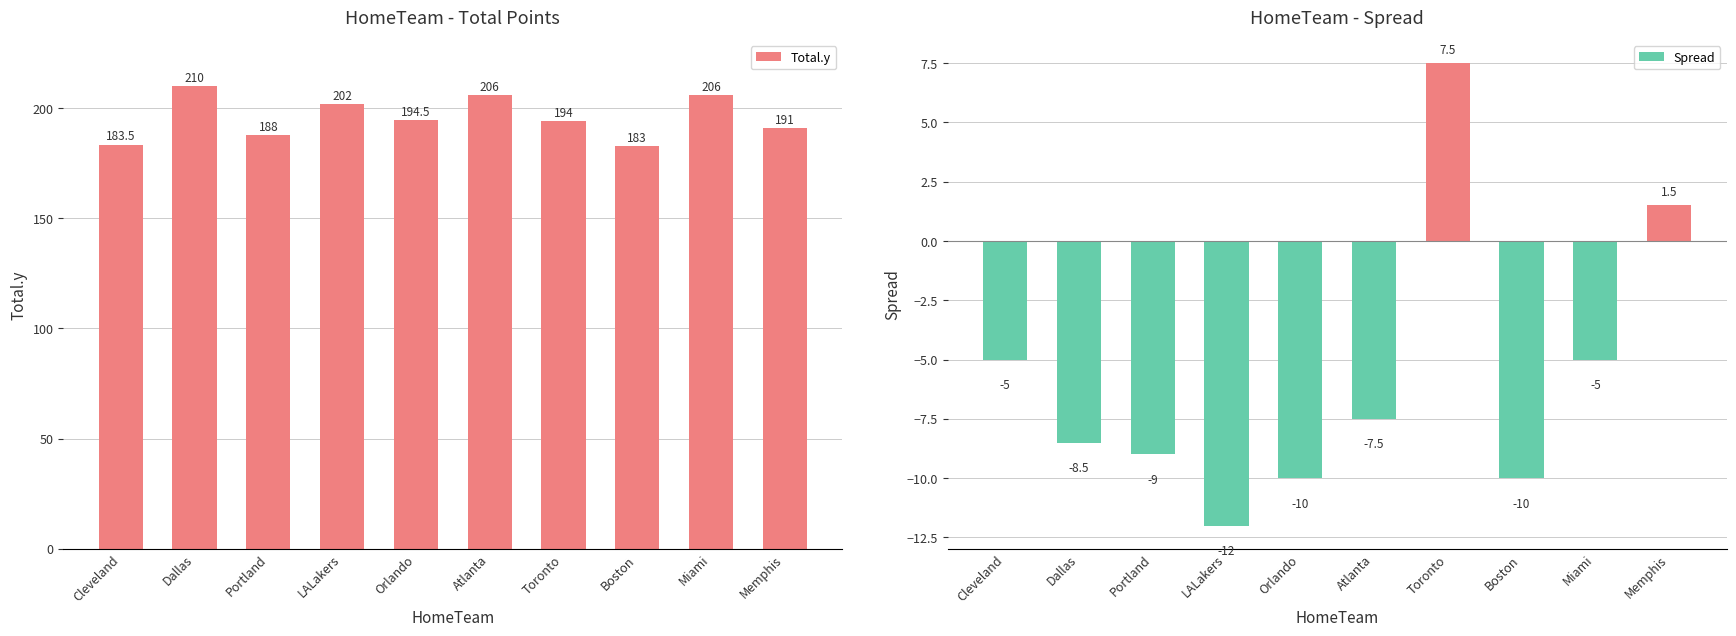

What is the lowest value of the Spread series?

-12.0